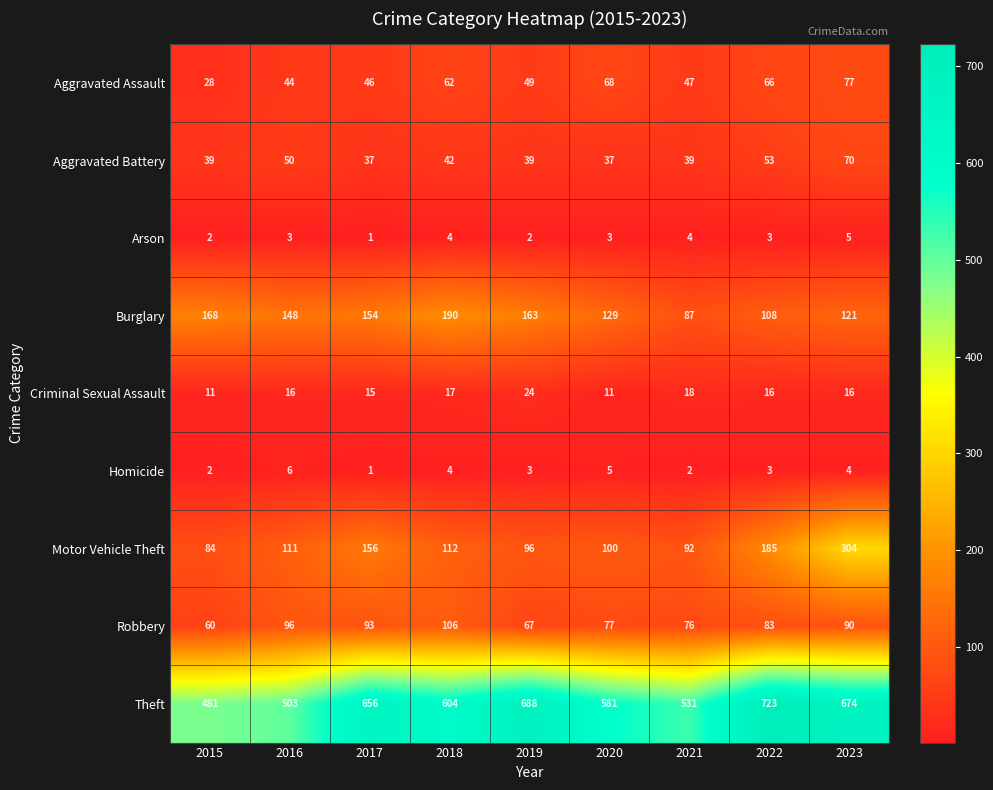

What is the total value across all series at 2020?

1011